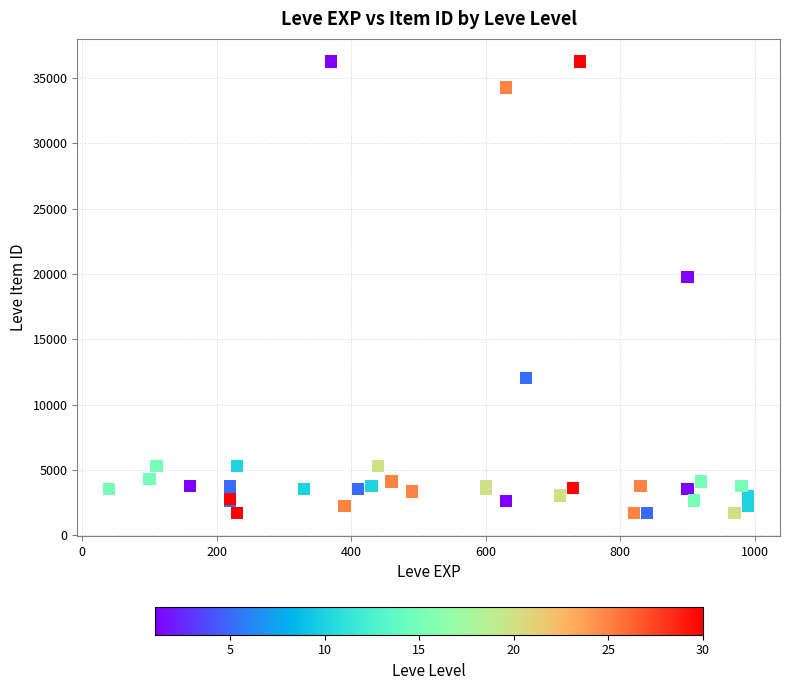

What Y value in the scatter plot is closest to 18967?

19744